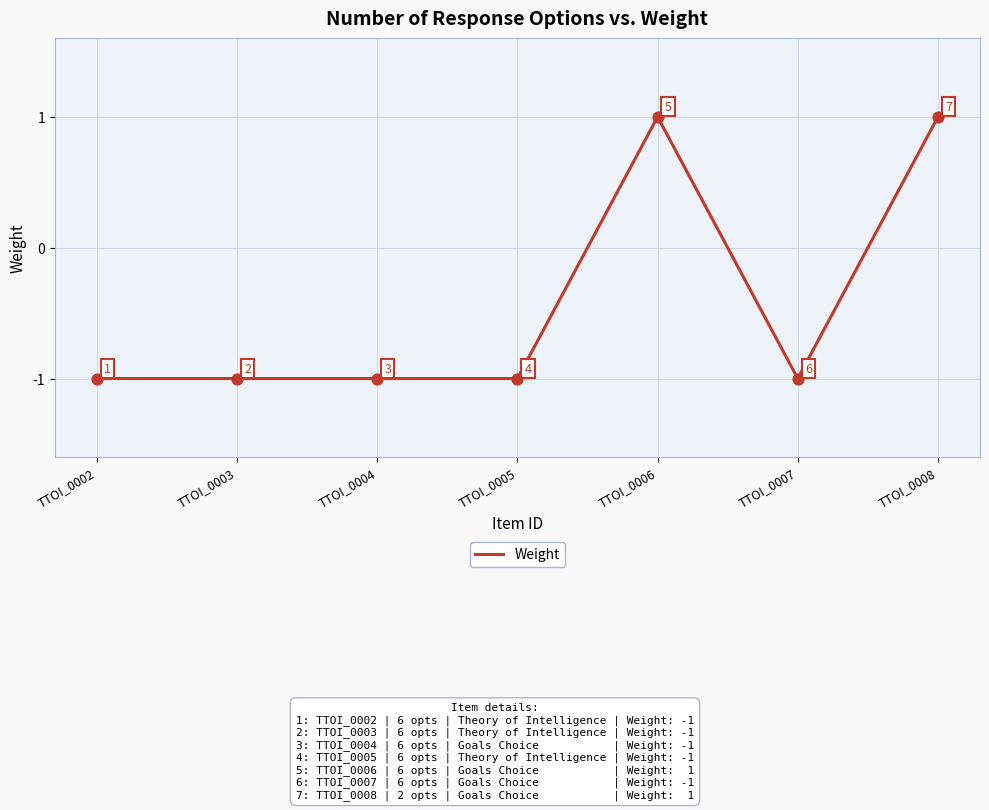

What is the change in value from TTOI_0005 to TTOI_0006?

+2